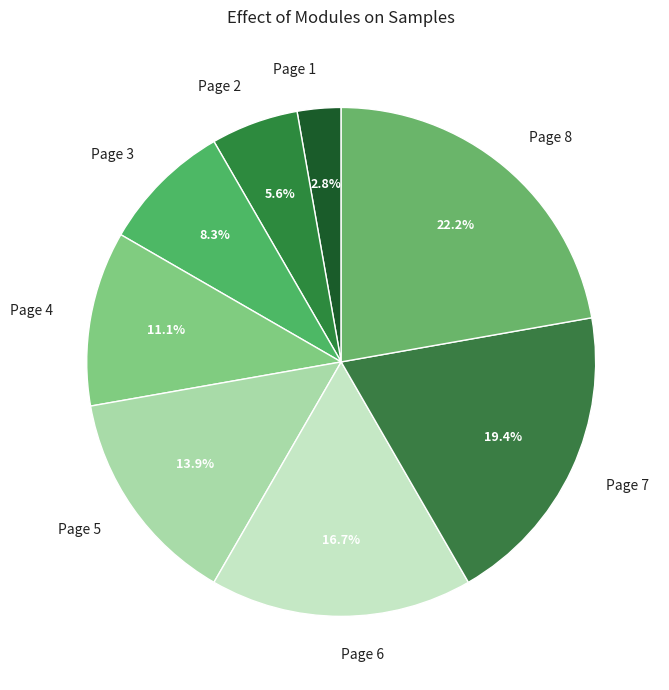

Is there any slice that represents more than half of the pie?

No